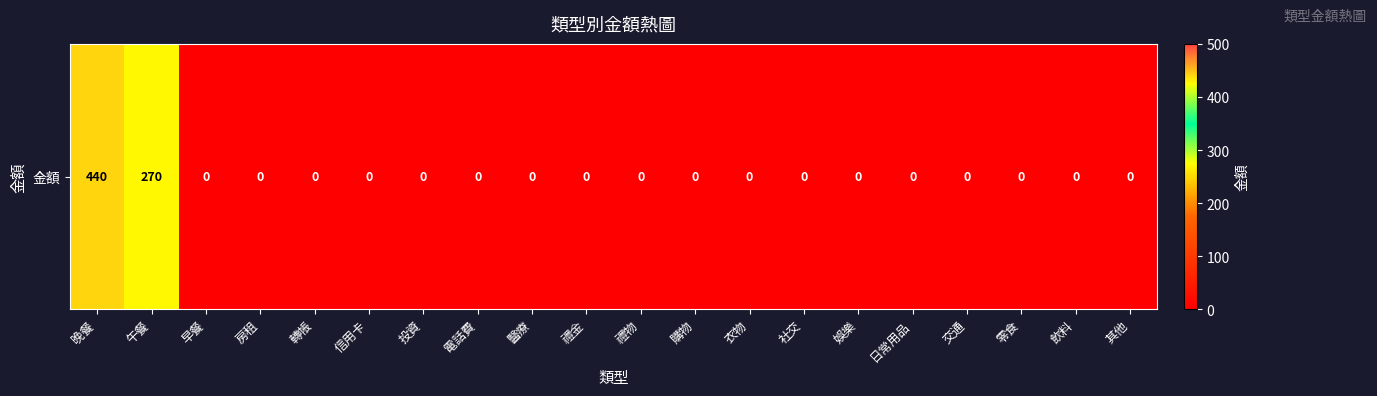

What is the greatest value displayed?

440